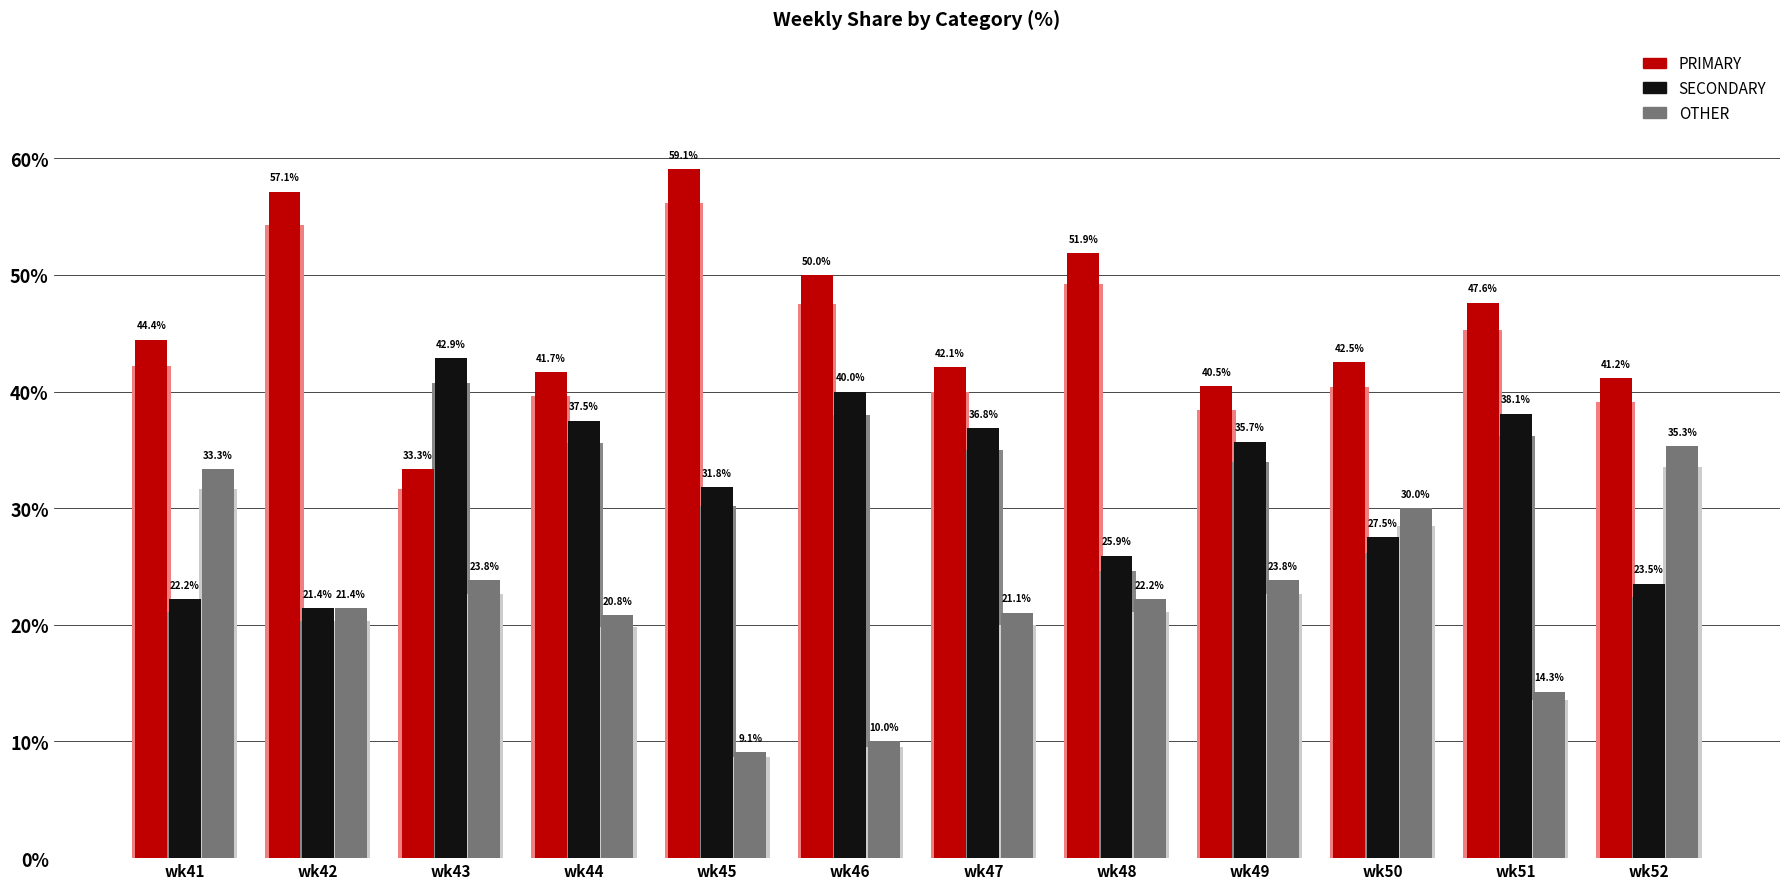

Which has a higher value, wk44 or wk42?

wk42